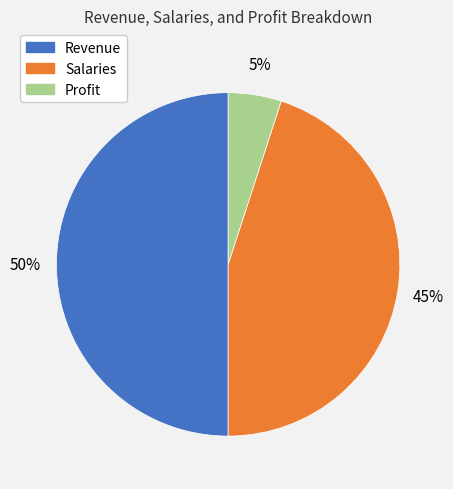

Count the number of slices in the pie.

3